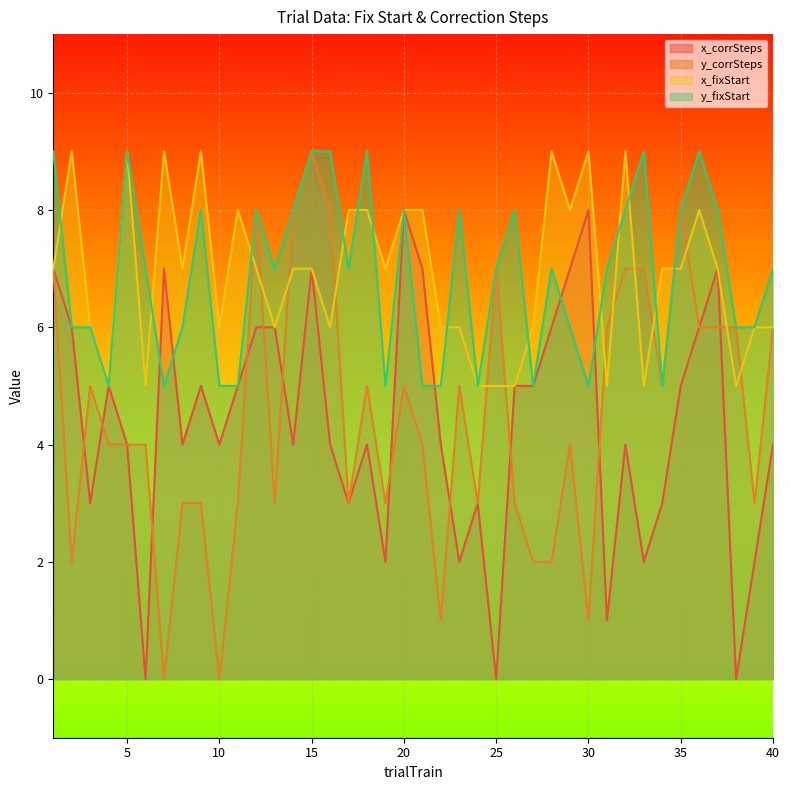

Which category has the highest value in the y_fixStart series?

1